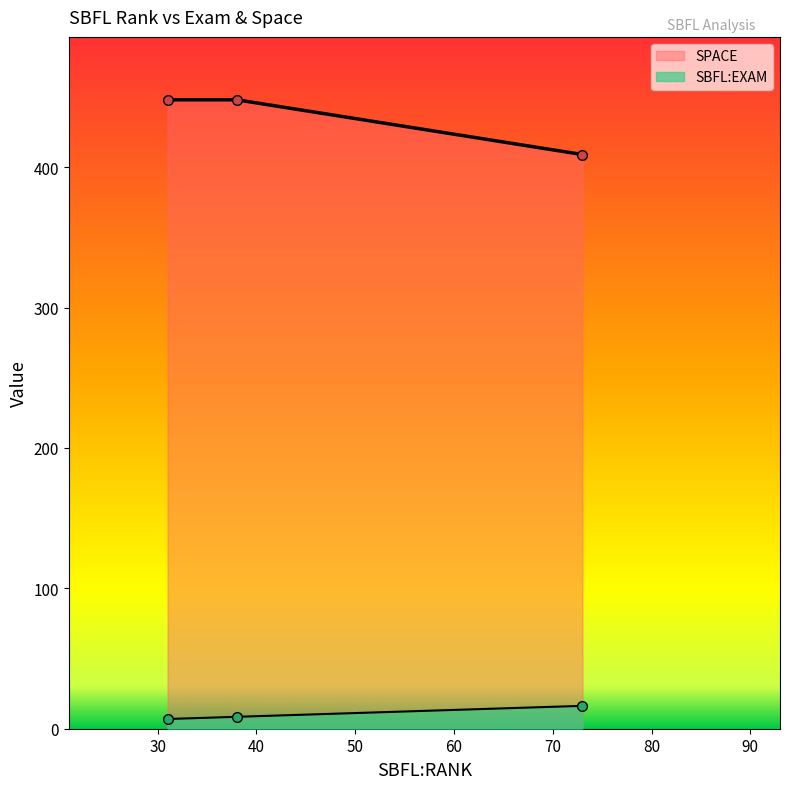

Count the number of categories in the chart.

3